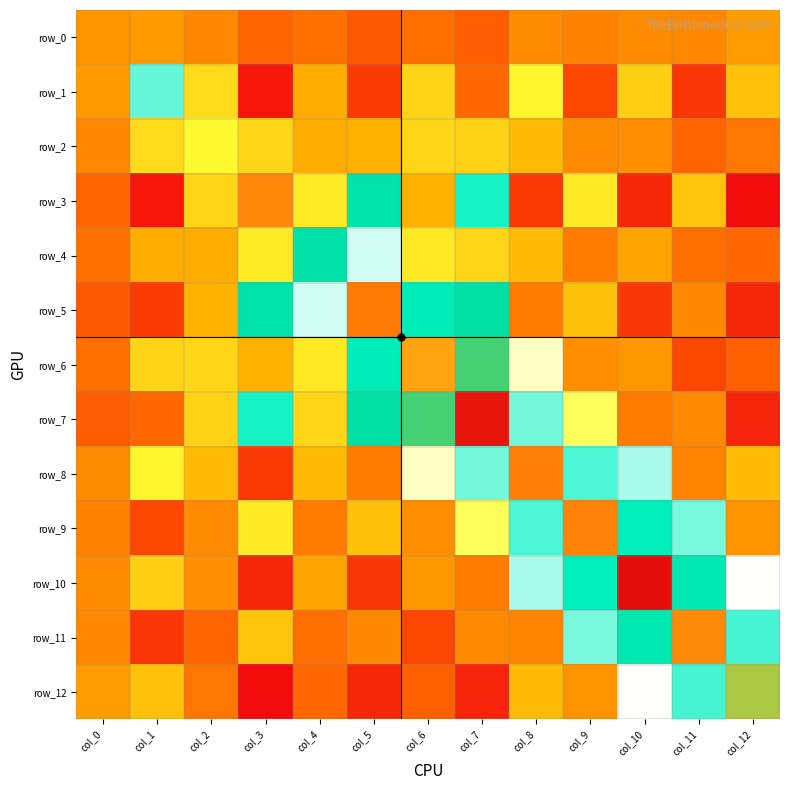

The value of row_1 at col_5 is -33.8. True or false?

False